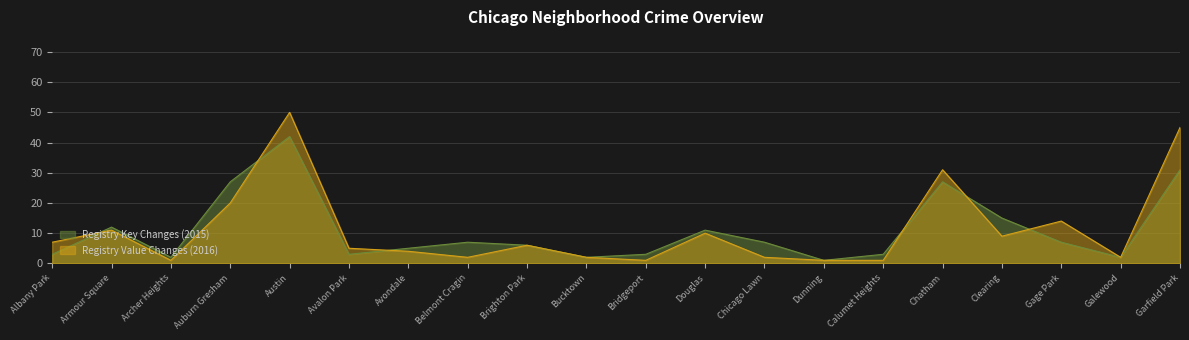

The Registry Key Changes (2015) series shows 3 at Albany Park. True or false?

True